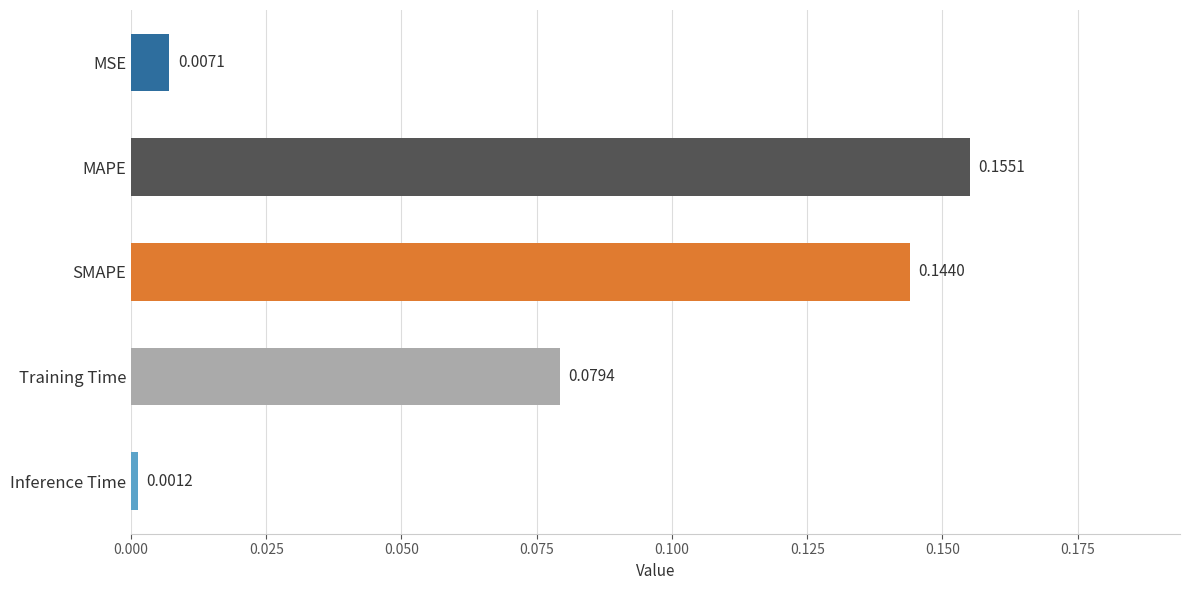

Which category has the lowest value across all series?

Inference Time